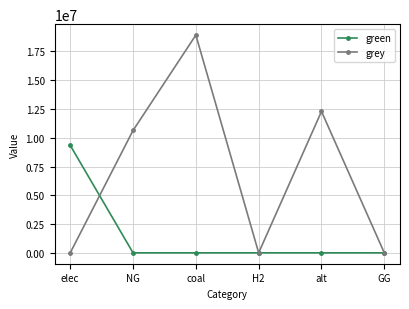

Reading left to right, transcribe all the data shown in this chart.

green: elec=9340137.1	NG=0.0	coal=0.0	H2=0.0	alt=0.0	GG=0.0
grey: elec=0.0	NG=10632587.5	coal=18922657.3	H2=0.0	alt=12288253.3	GG=0.0